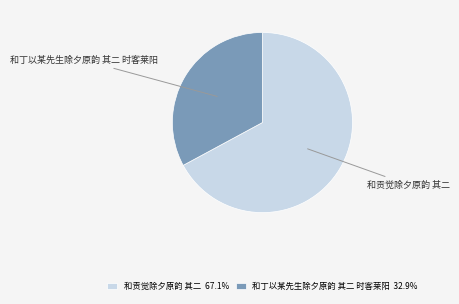

Combined, do 和丁以某先生除夕原韵 其二 时客莱阳 and 和贡觉除夕原韵 其二 account for over 50%?

Yes